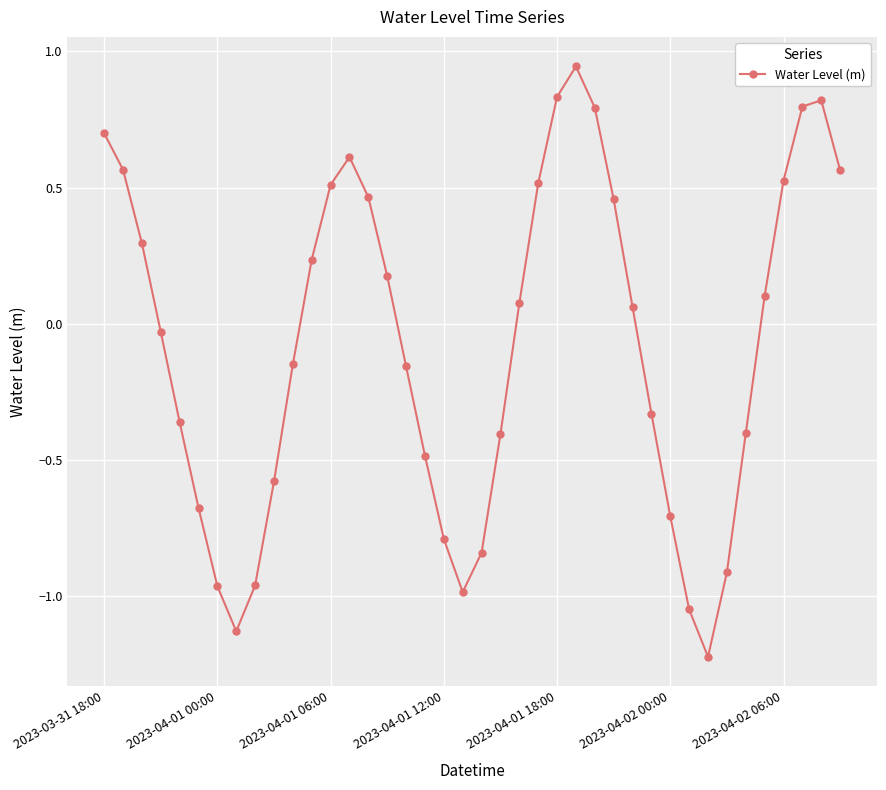

What is the sum of all values?

-3.1